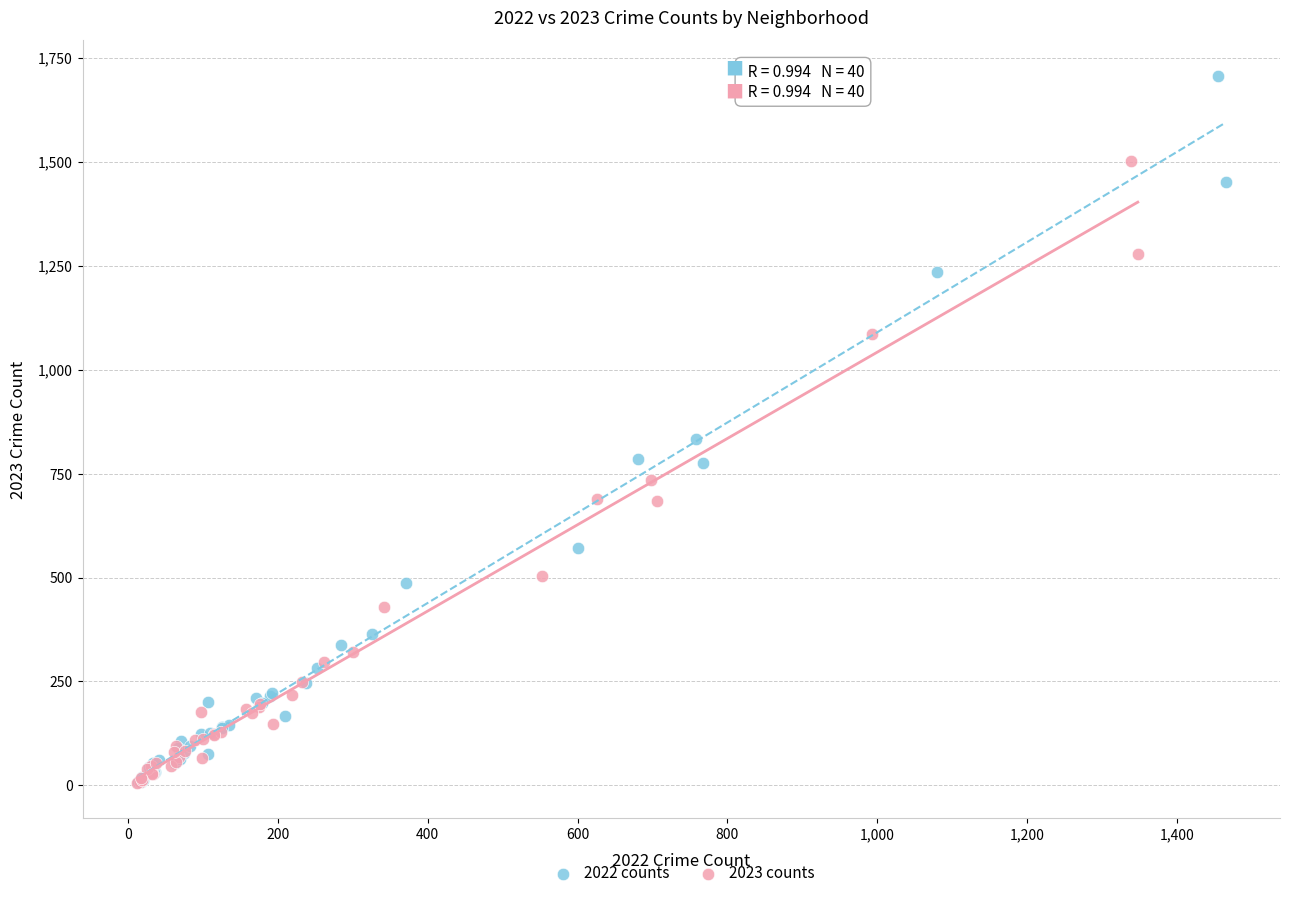

Which series has the largest Y range (max minus min)?

2022 counts